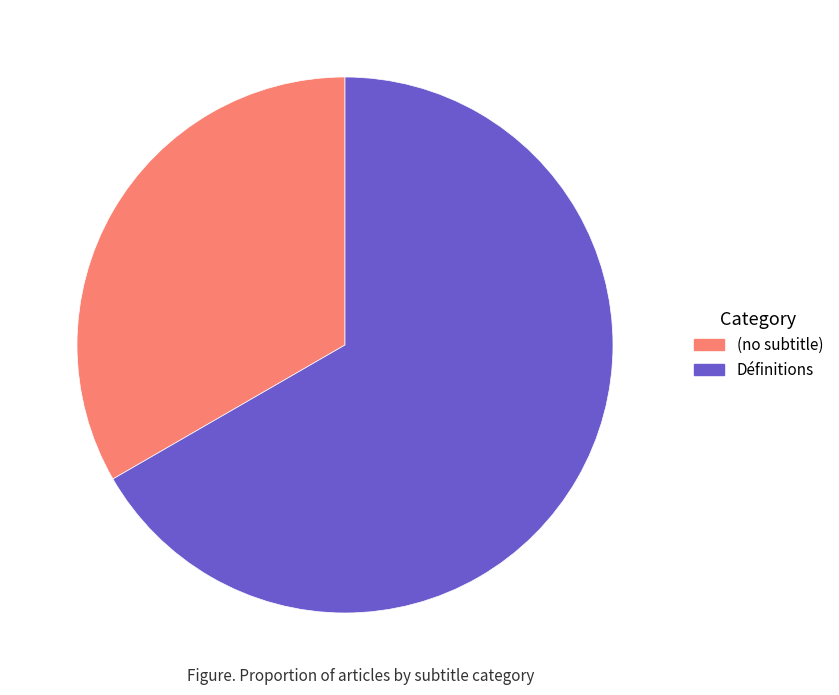

What is the ratio of the value at Définitions to the value at (no subtitle)?

2.0